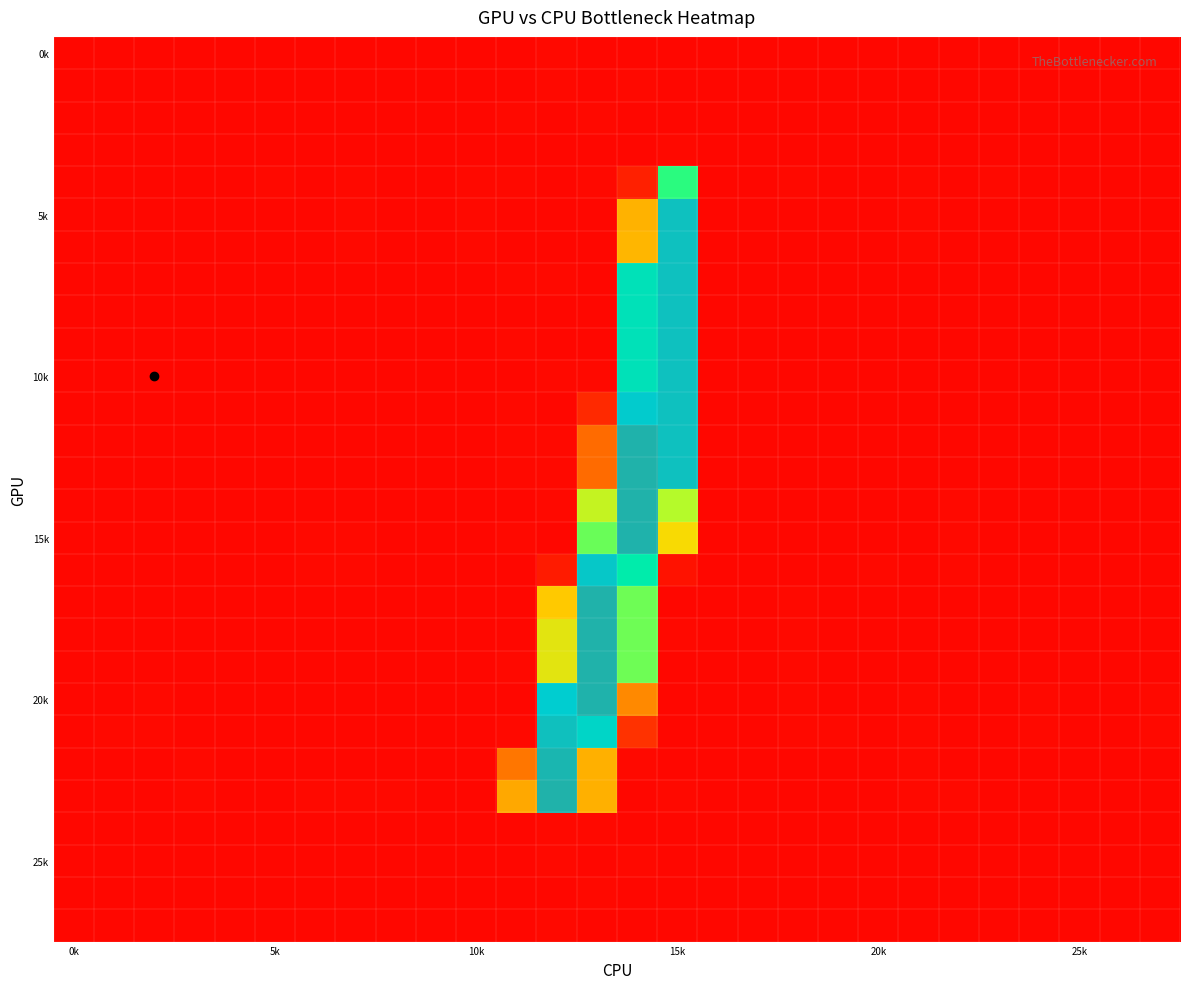

Count the number of categories in the chart.

28